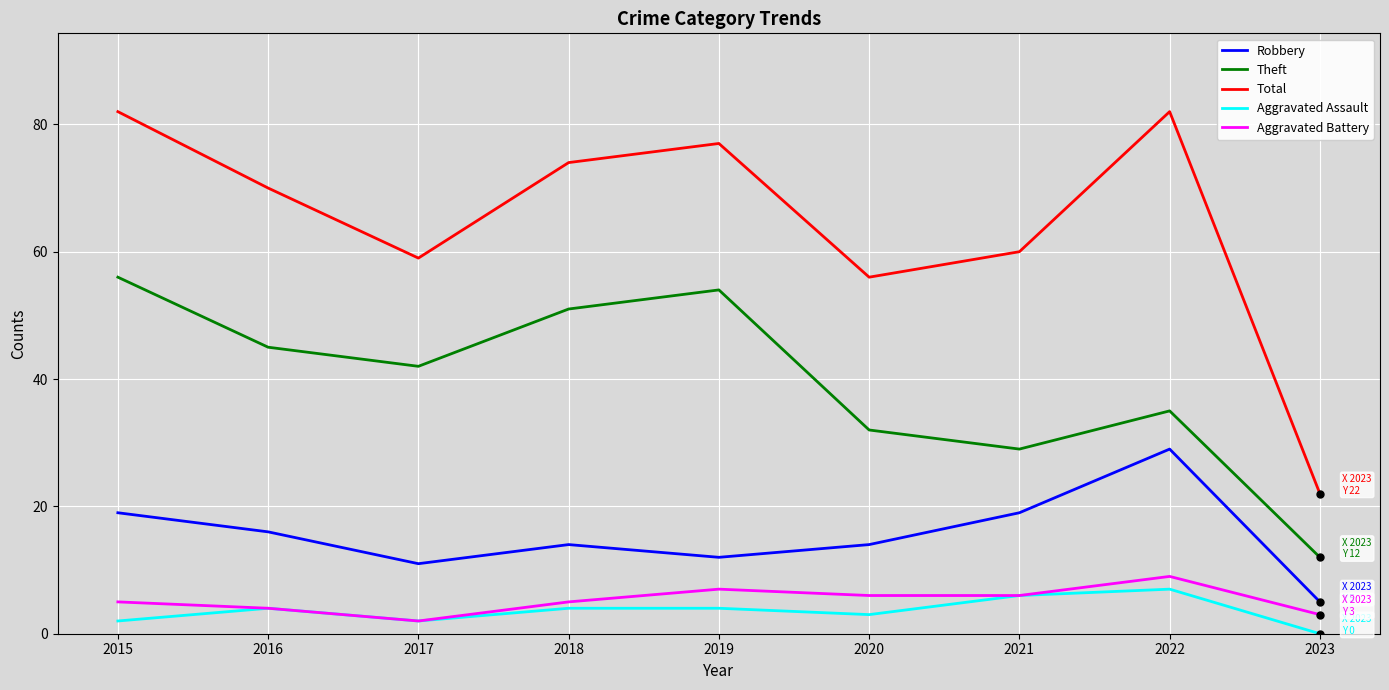

List the labels in order of Theft value, largest first.

2015, 2019, 2018, 2016, 2017, 2022, 2020, 2021, 2023